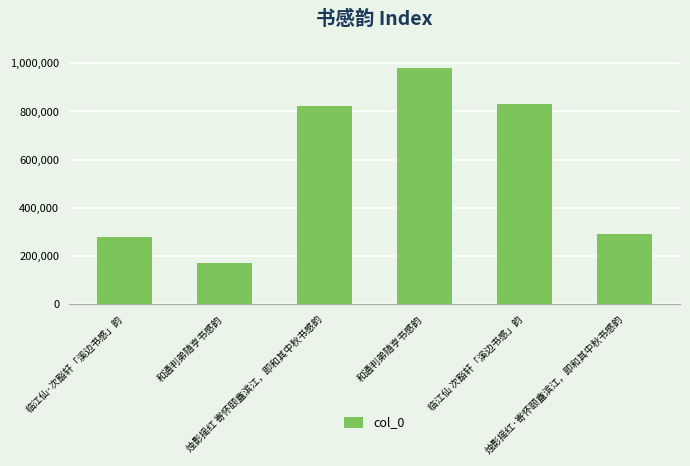

The chart shows a value of 342733 at 烛影摇红 寄怀颐盦滨江，即和其中秋书感韵. True or false?

False